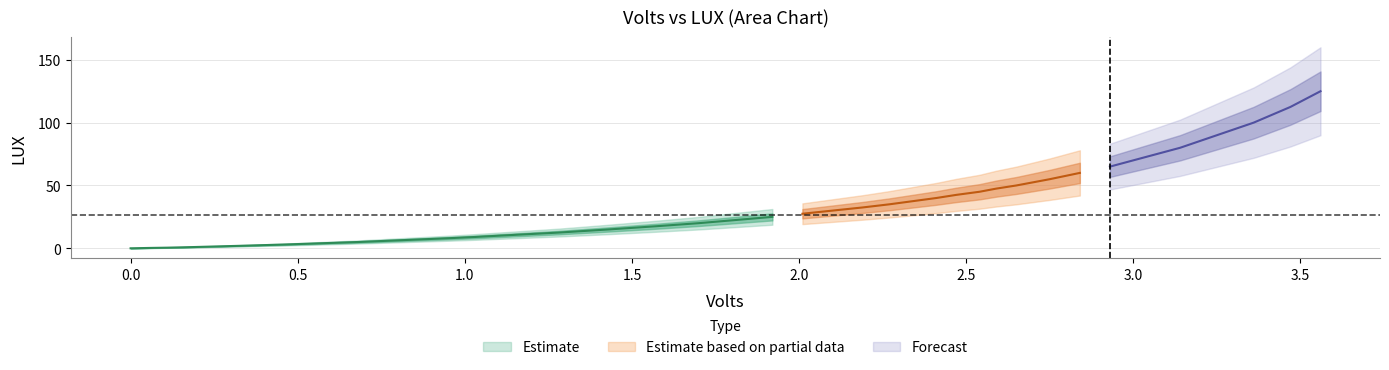

Reading left to right, what are all the values shown in this chart?

volts: volts=0.0	lux=0.0	2=0.1	3=0.1	4=0.2	5=0.3	6=0.5	7=0.6	8=0.7	9=0.8	10=0.9	11=0.9	12=1.0	13=1.1	14=1.3	15=1.4	16=1.6	17=1.7	18=1.8	19=1.9	20=2.0	21=2.1	22=2.2	23=2.3	24=2.3	25=2.4	26=2.5	27=2.5	28=2.6	29=2.6	30=2.8	31=2.8	32=2.9	33=3.0	34=3.1	35=3.1	36=3.2	37=3.4	38=3.5	39=3.6
lux: volts=0.0	lux=0.1	2=0.3	3=0.5	4=1.0	5=2.0	6=3.0	7=4.0	8=5.0	9=6.0	10=7.0	11=8.0	12=9.0	13=10.0	14=12.5	15=15.0	16=17.5	17=20.0	18=22.5	19=25.0	20=27.5	21=30.0	22=32.5	23=35.0	24=37.5	25=40.0	26=42.5	27=45.0	28=47.5	29=50.0	30=55.0	31=60.0	32=65.0	33=70.0	34=75.0	35=80.0	36=90.0	37=100.0	38=112.5	39=125.0